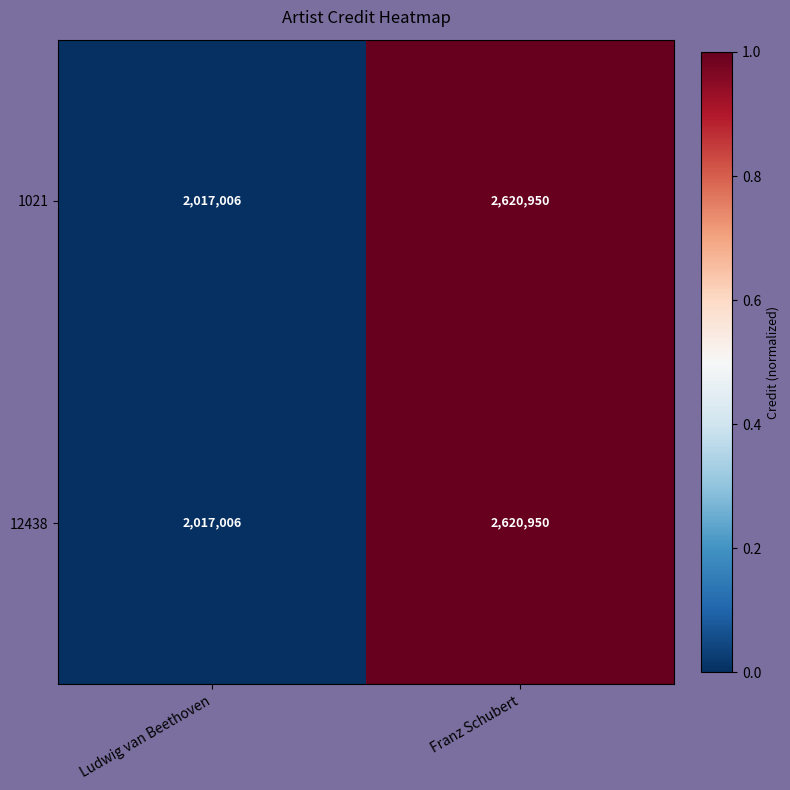

Reading left to right, what are all the values shown in this chart?

1021: Ludwig van Beethoven=2017006	Franz Schubert=2620950
12438: Ludwig van Beethoven=2017006	Franz Schubert=2620950